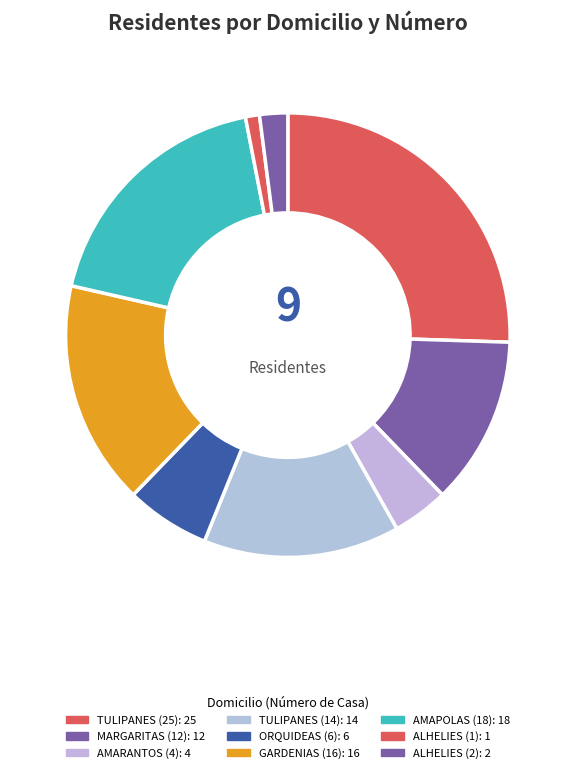

Which has a higher value, AMAPOLAS (18) or GARDENIAS (16)?

AMAPOLAS (18)